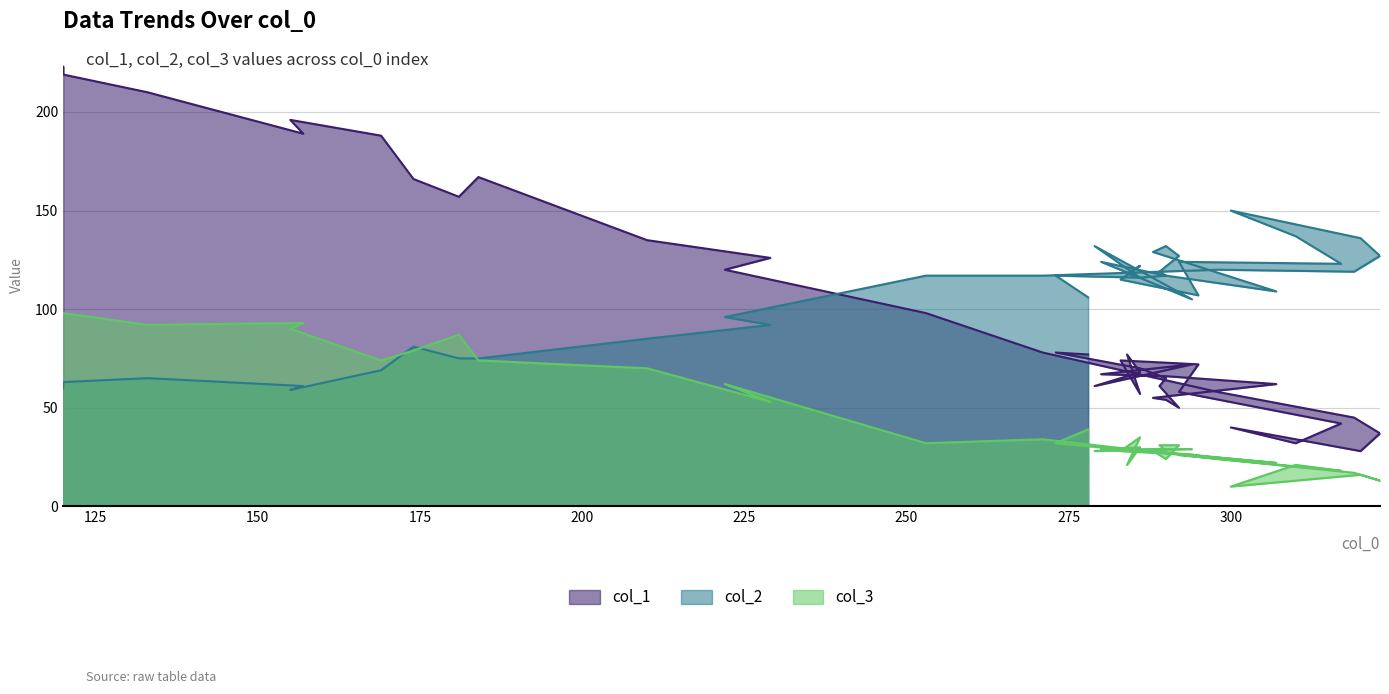

At which category is the sum across all series the highest?

120